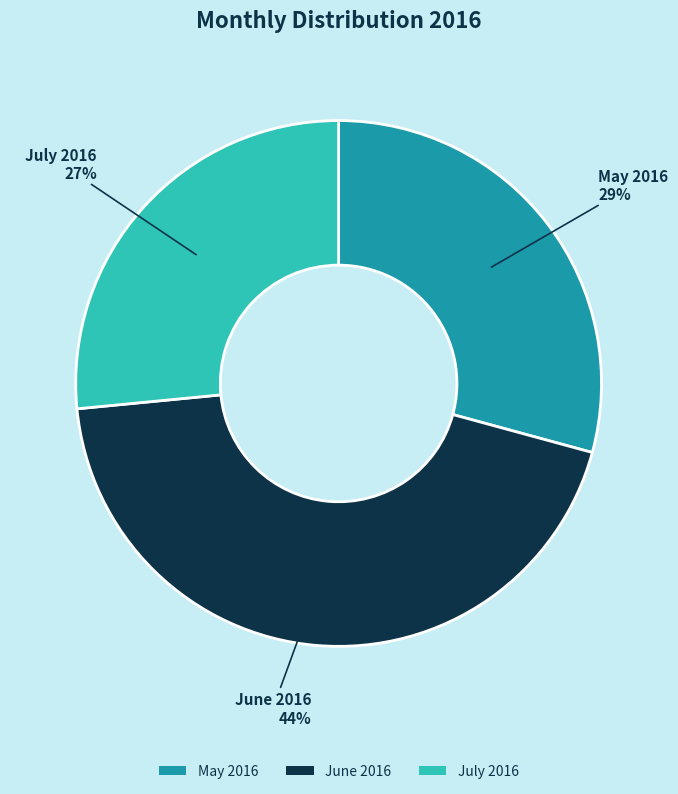

Between July 2016 and May 2016, which is larger?

May 2016